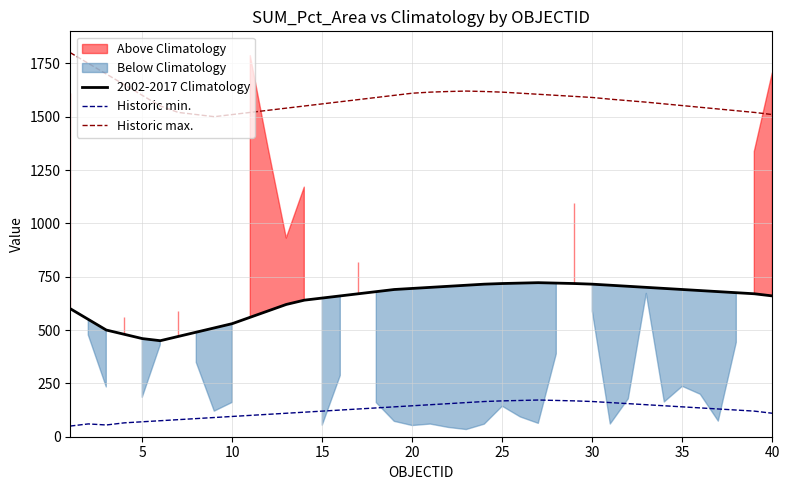

True or false: Historic min. and 2002-2017 Climatology intersect in this chart.

False